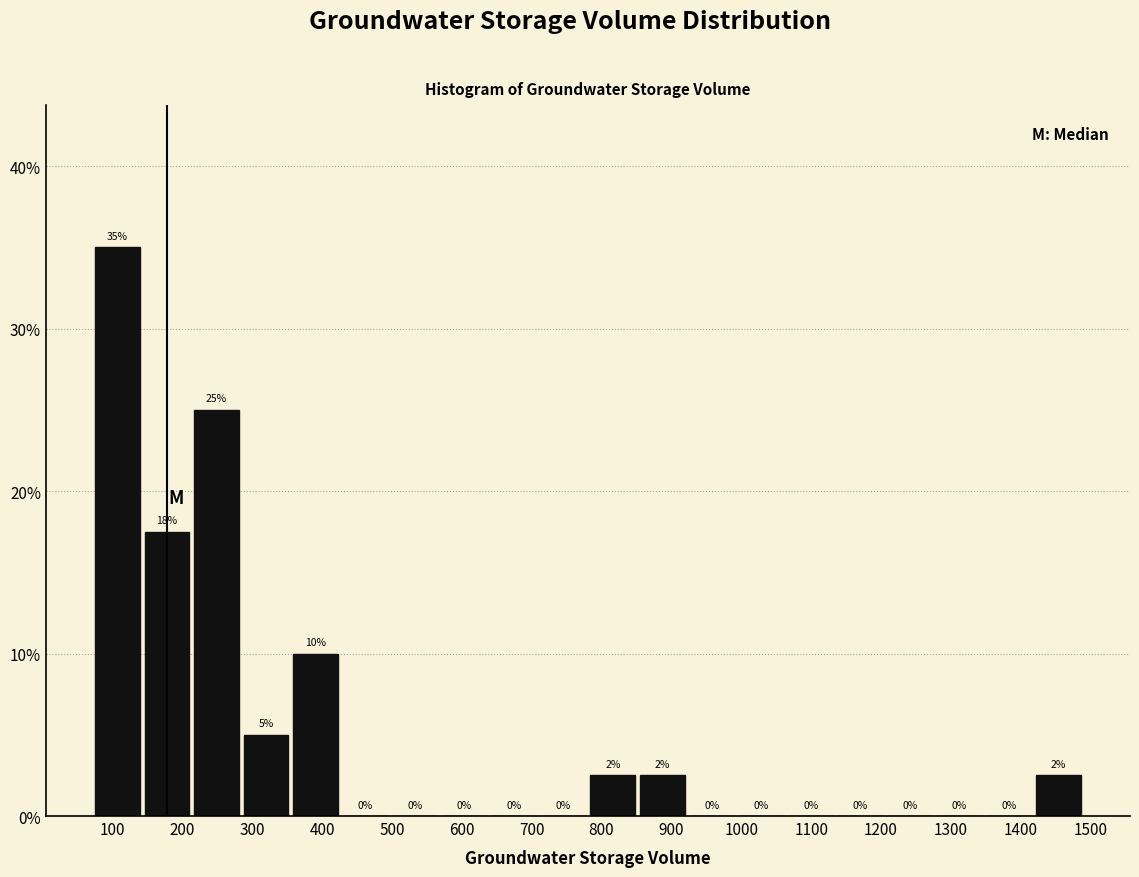

Which range on the x-axis has the tallest bar?

70 to 140